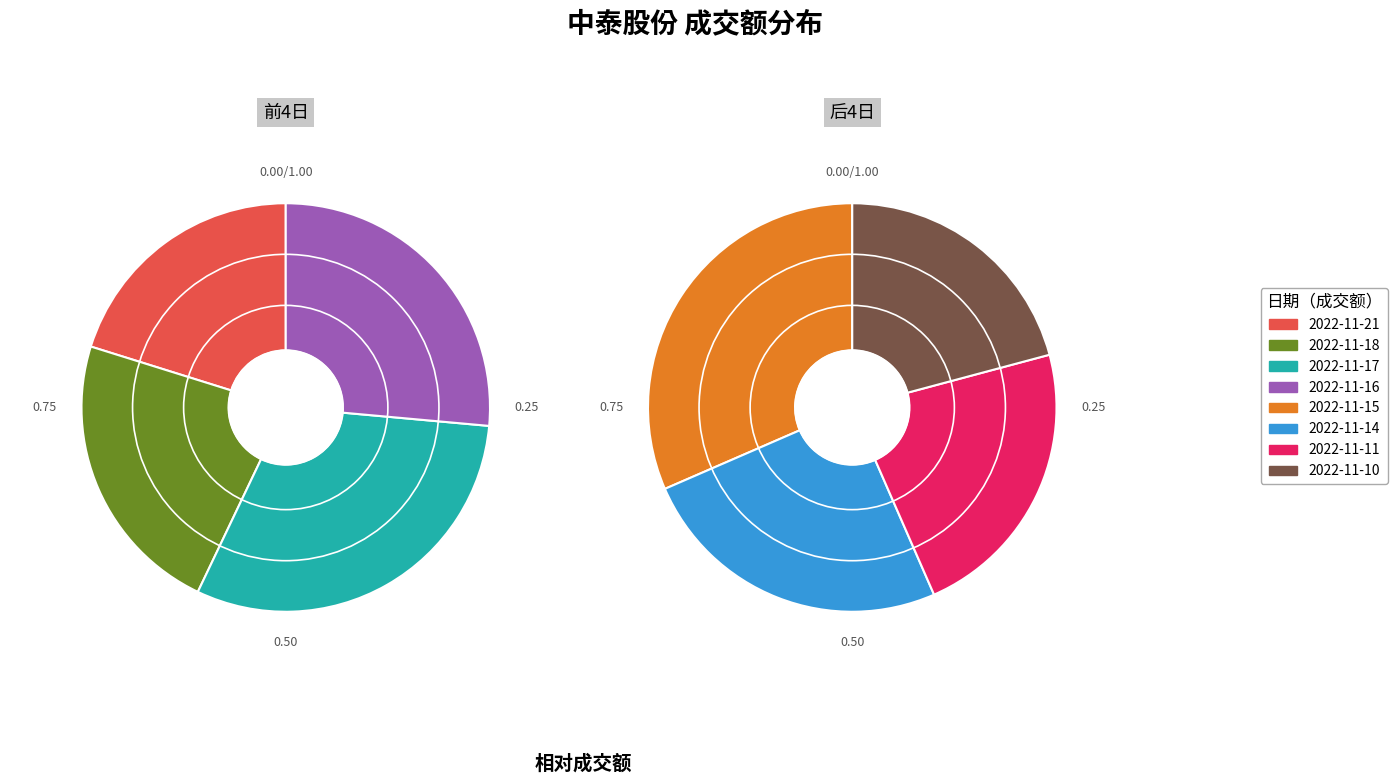

Is it true that 2022-11-10 is 12% of the pie?

False